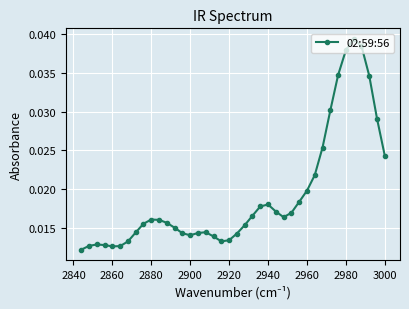

Which has a higher value, 2980 or 2940?

2980